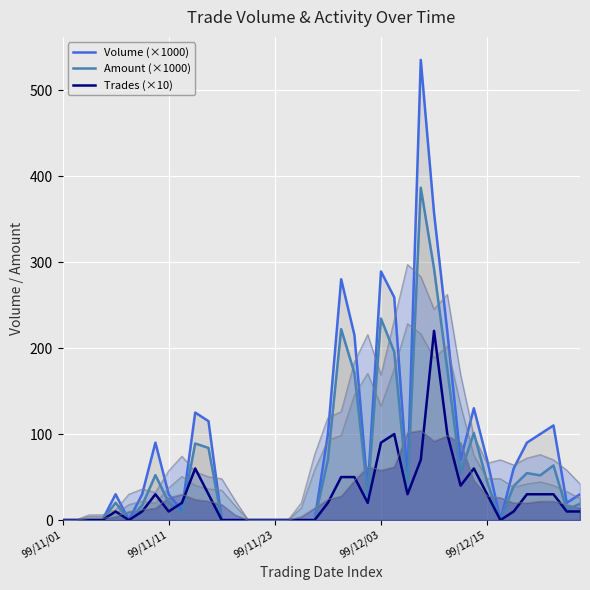

True or false: Trades (×10) and Amount (×1000) cross at least once.

True